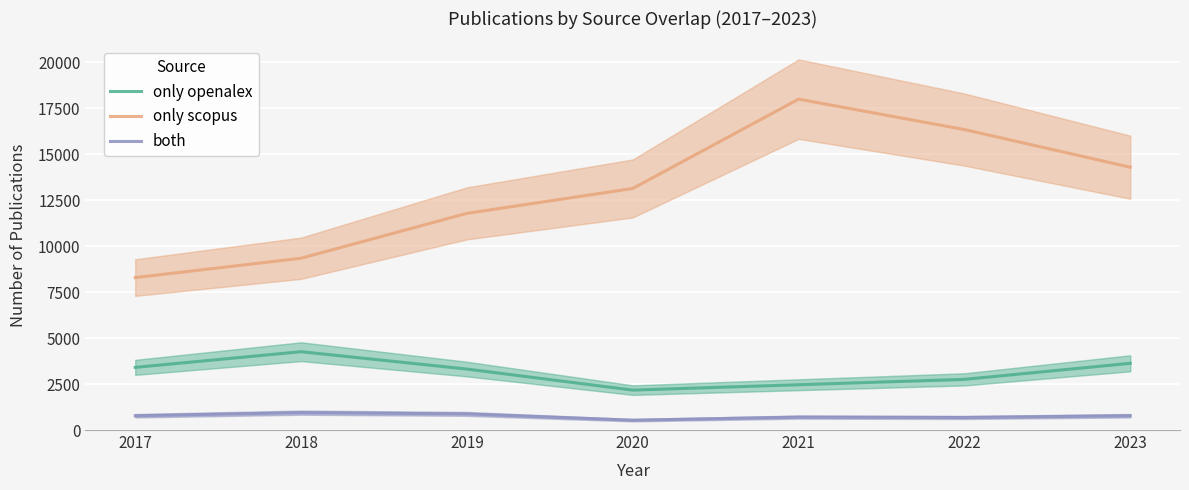

Rank the series at 2020 from lowest to highest value.

both, only openalex, only scopus